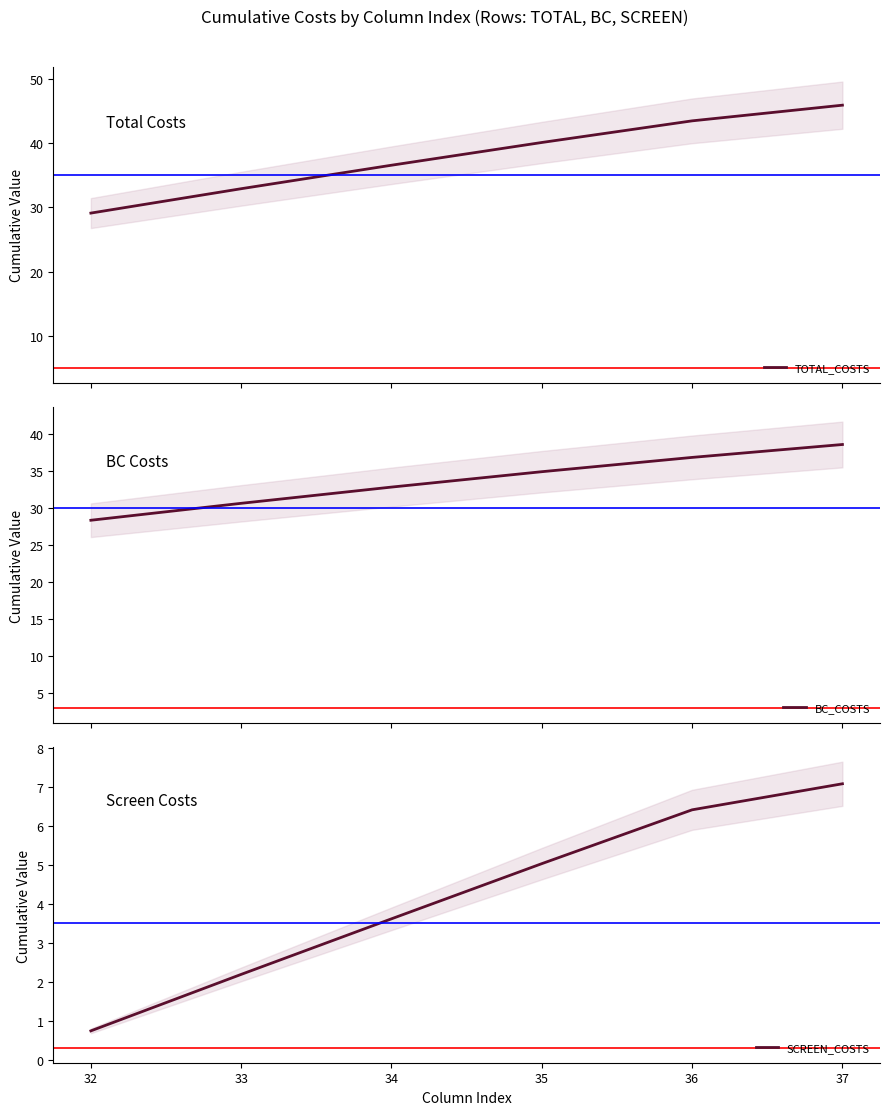

Does the chart display data point markers on the line(s)?

No